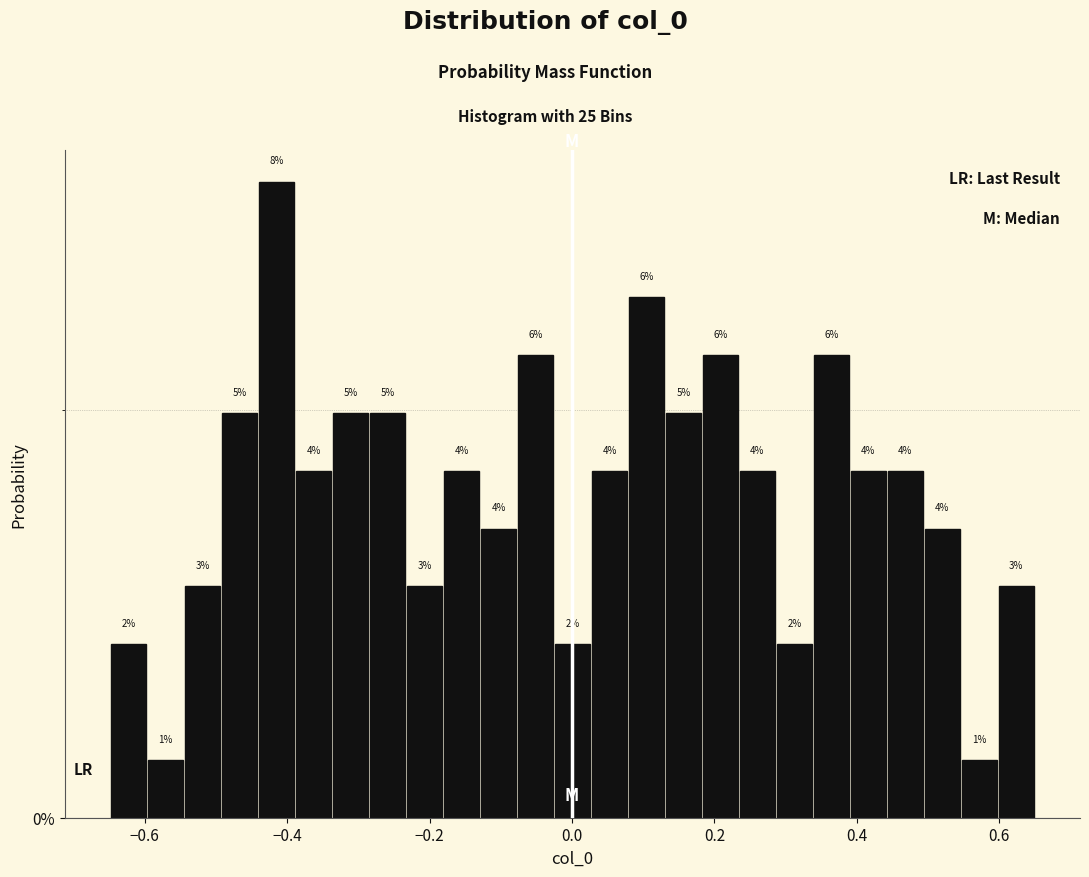

Read against the x-axis, roughly where is the centre of the tallest bar?

-0.42